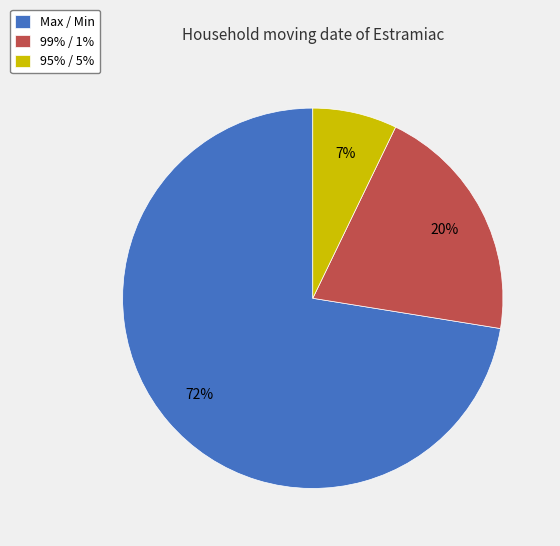

What is the ratio of the value at 99% / 1% to the value at Max / Min?

0.3